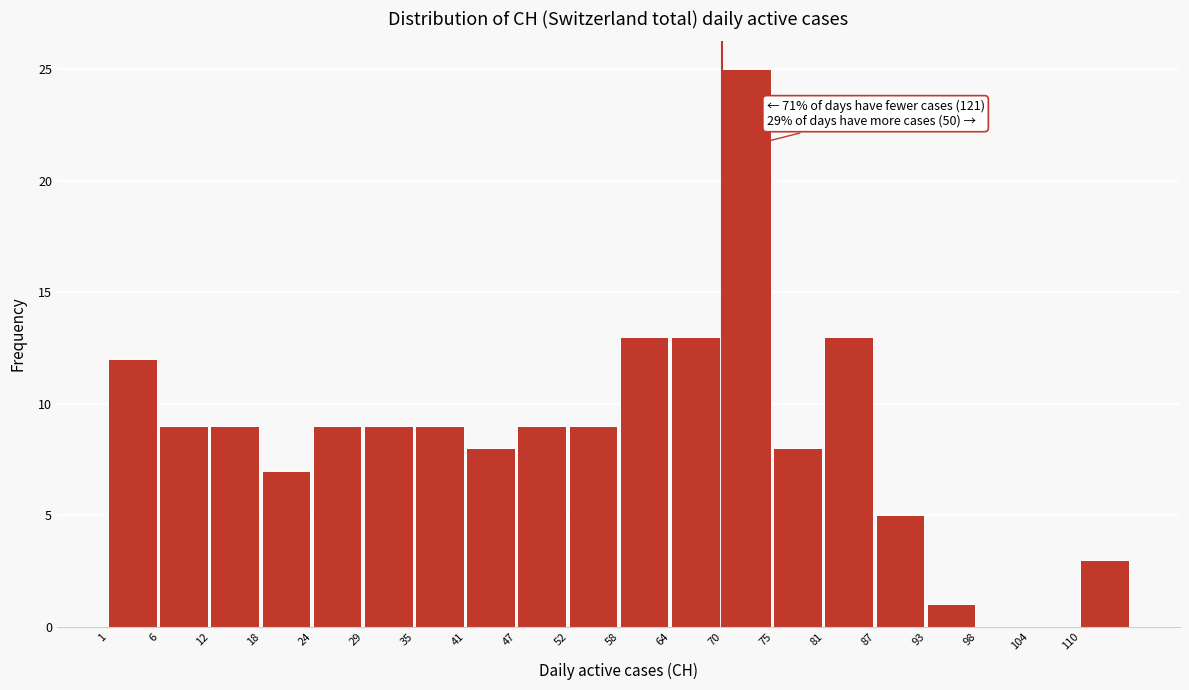

Which range on the x-axis has the tallest bar?

70 to 76